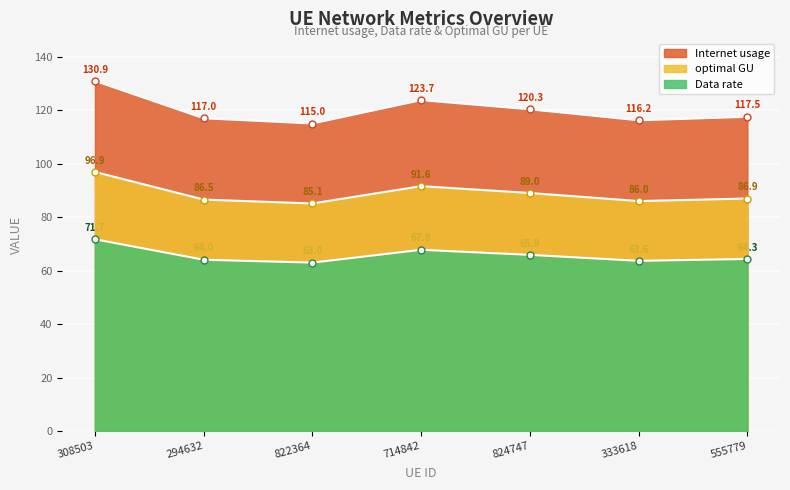

How many lines are shown in the chart?

3